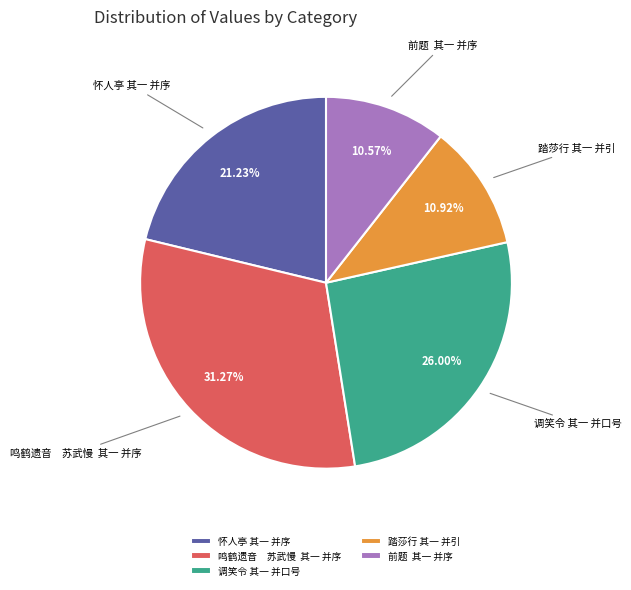

Is there any slice that represents more than half of the pie?

No